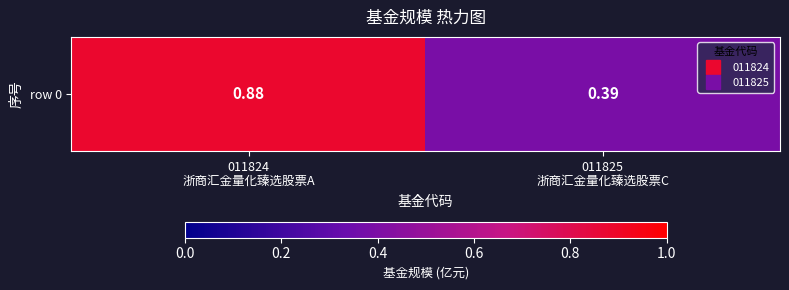

How many values are between 0 and 1?

2